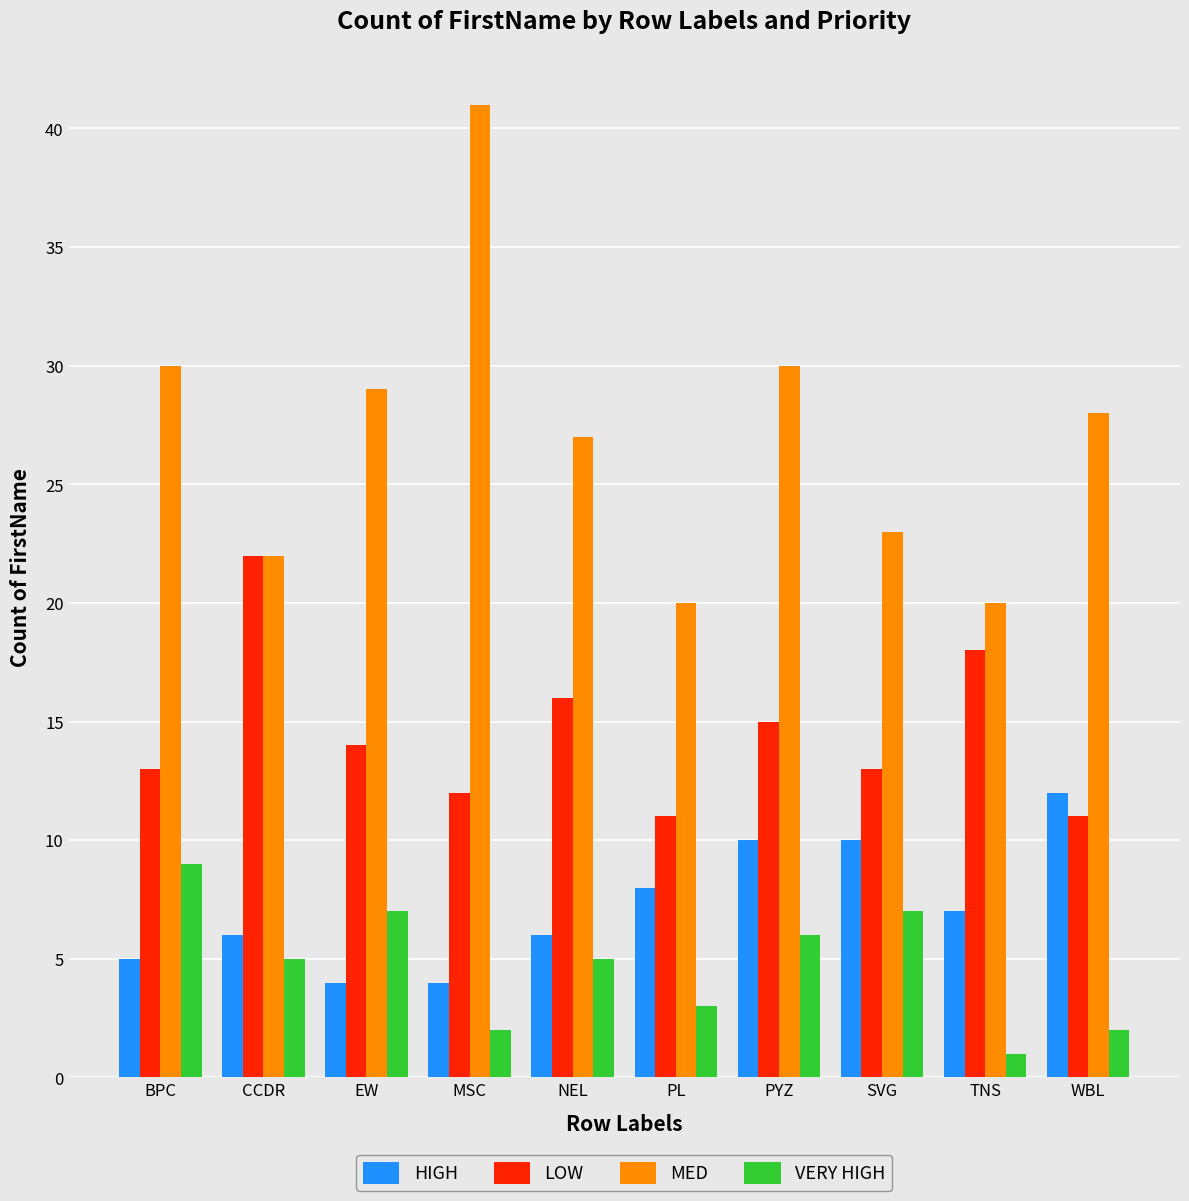

Rank the series by their maximum value, from lowest to highest.

VERY HIGH, HIGH, LOW, MED